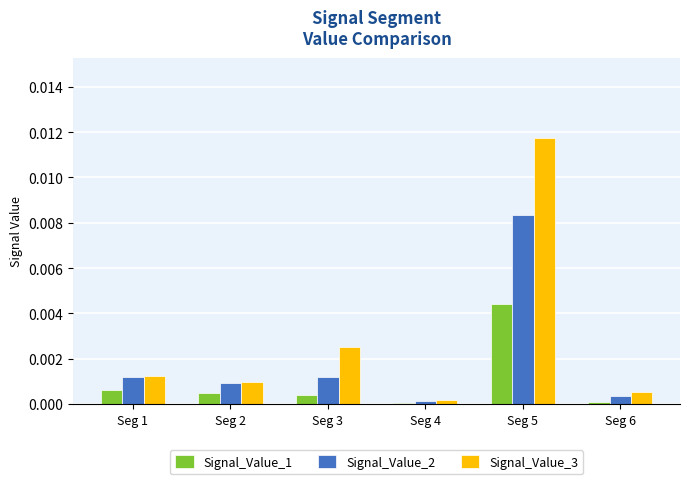

At which category is the sum across all series the highest?

Seg 5